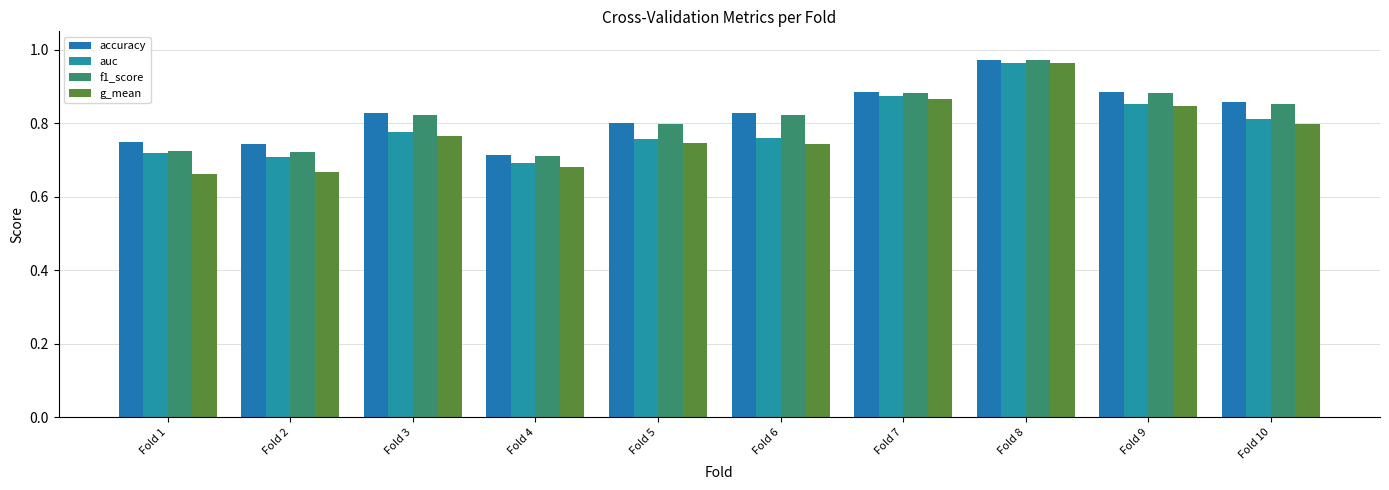

What is the difference between the g_mean values at Fold 7 and Fold 10?

0.1